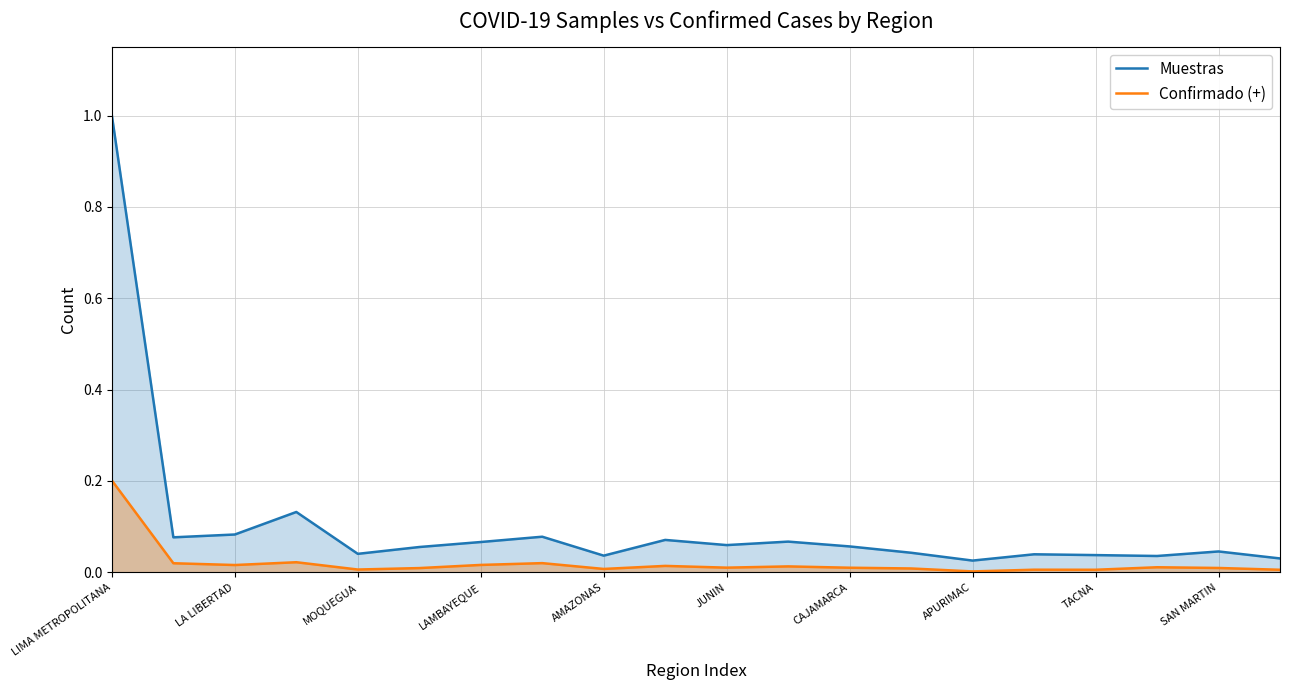

Which series changed the most between 17 and 19?

Confirmado (+)